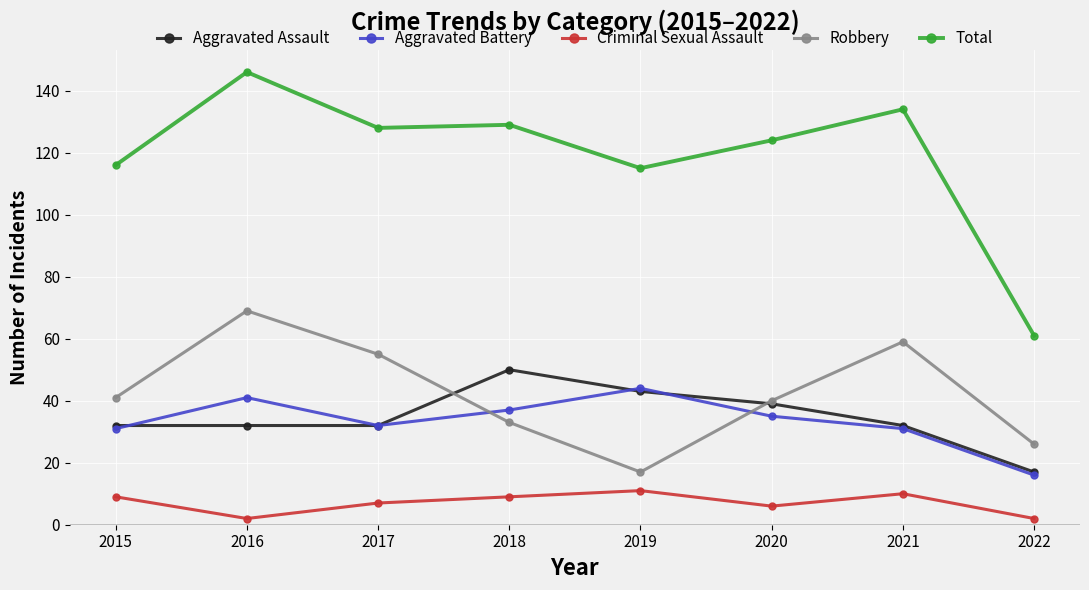

Which category has the highest value in the Aggravated Battery series?

2019